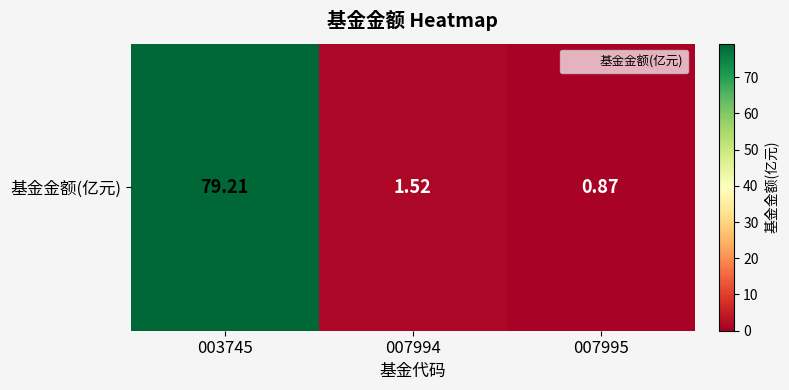

Reading left to right, transcribe all the data shown in this chart.

003745=79.2	007994=1.5	007995=0.9